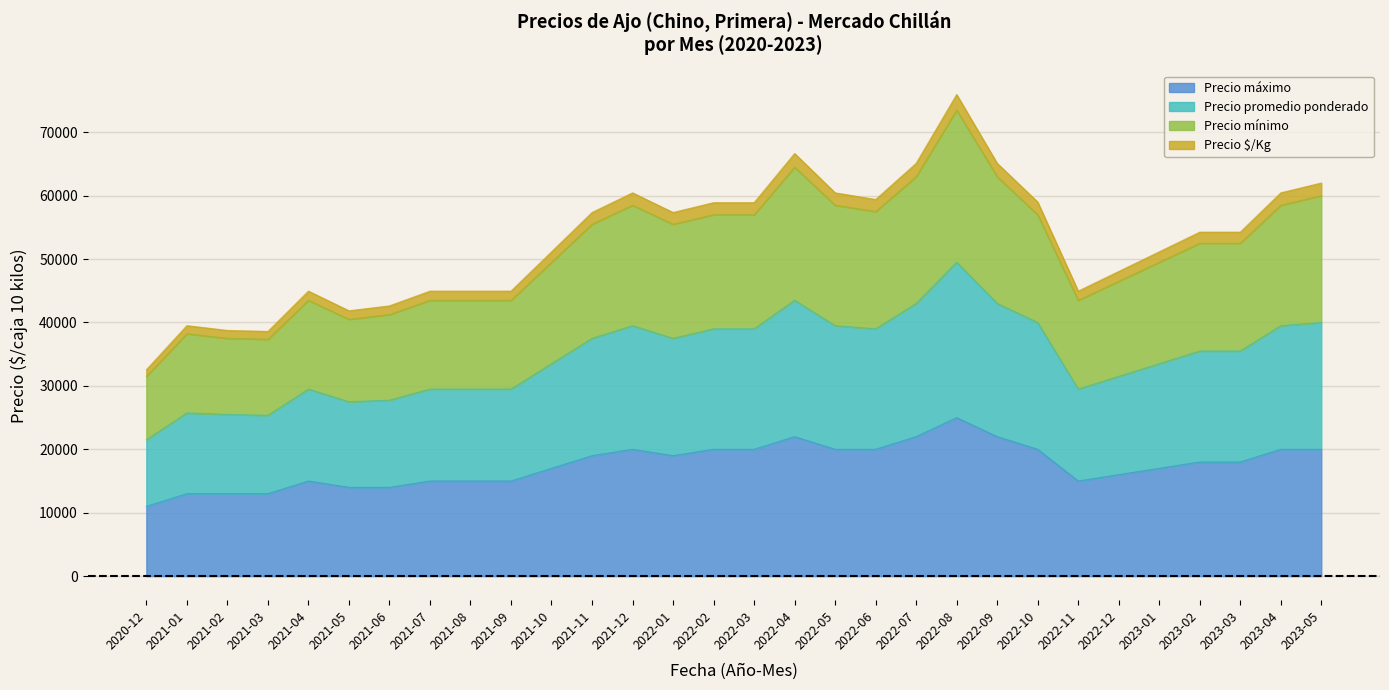

How many values in the Precio máximo series are below 18000?

14